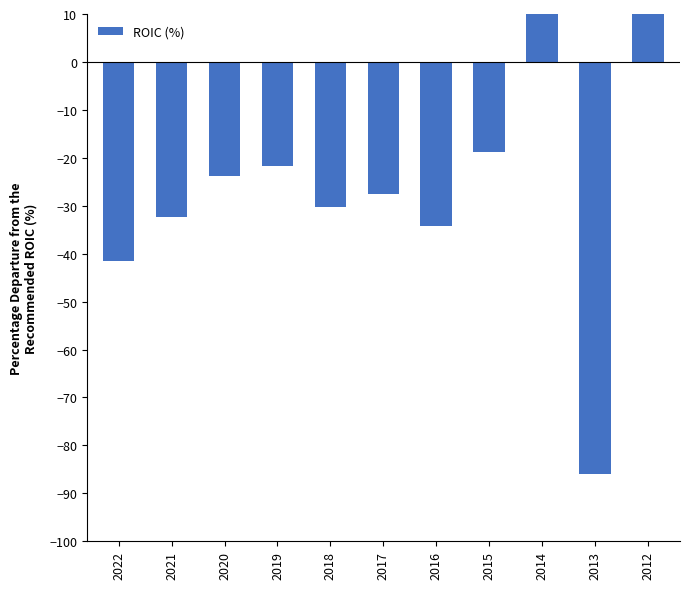

The value at 2013 is -23.6. True or false?

False